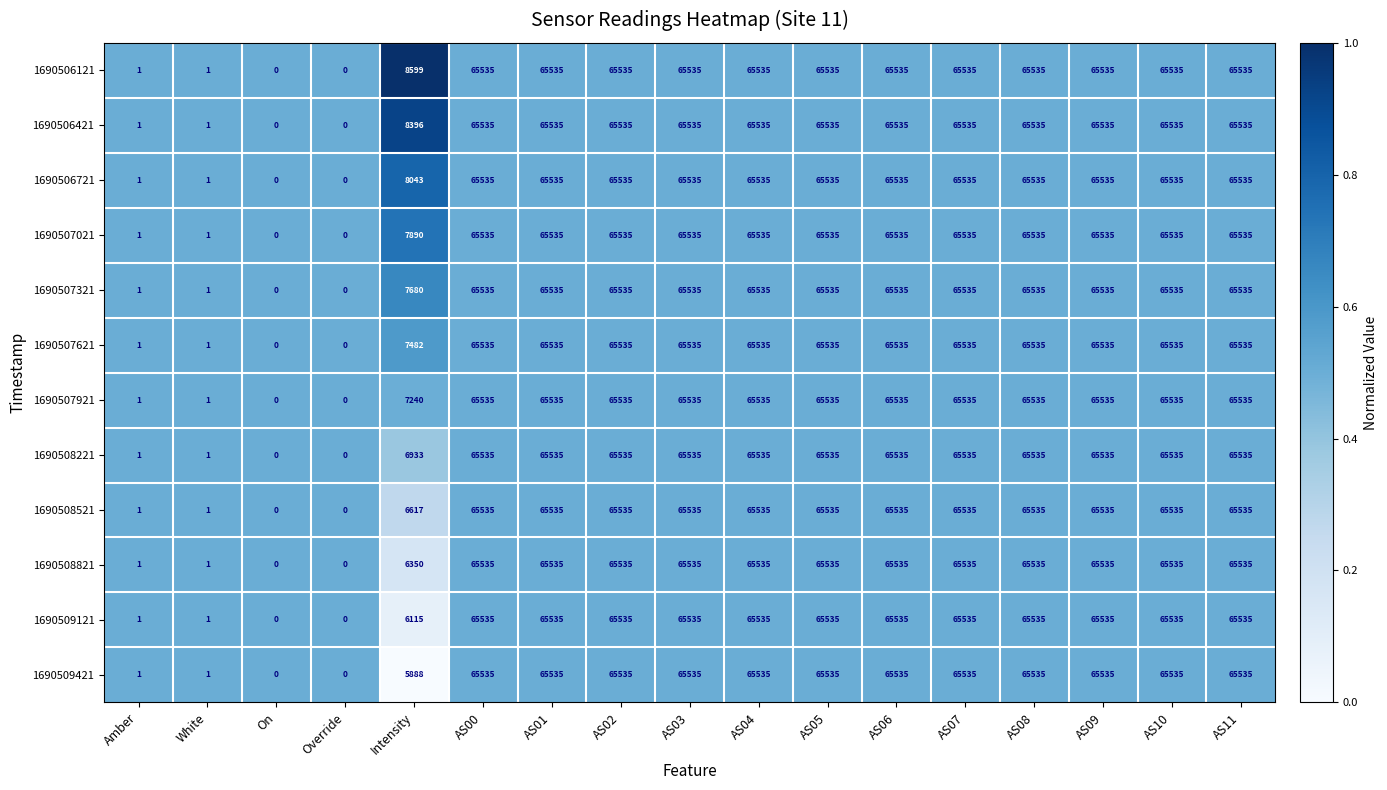

What is the difference between the maximum and second lowest values in the 1690507621 series?

65535